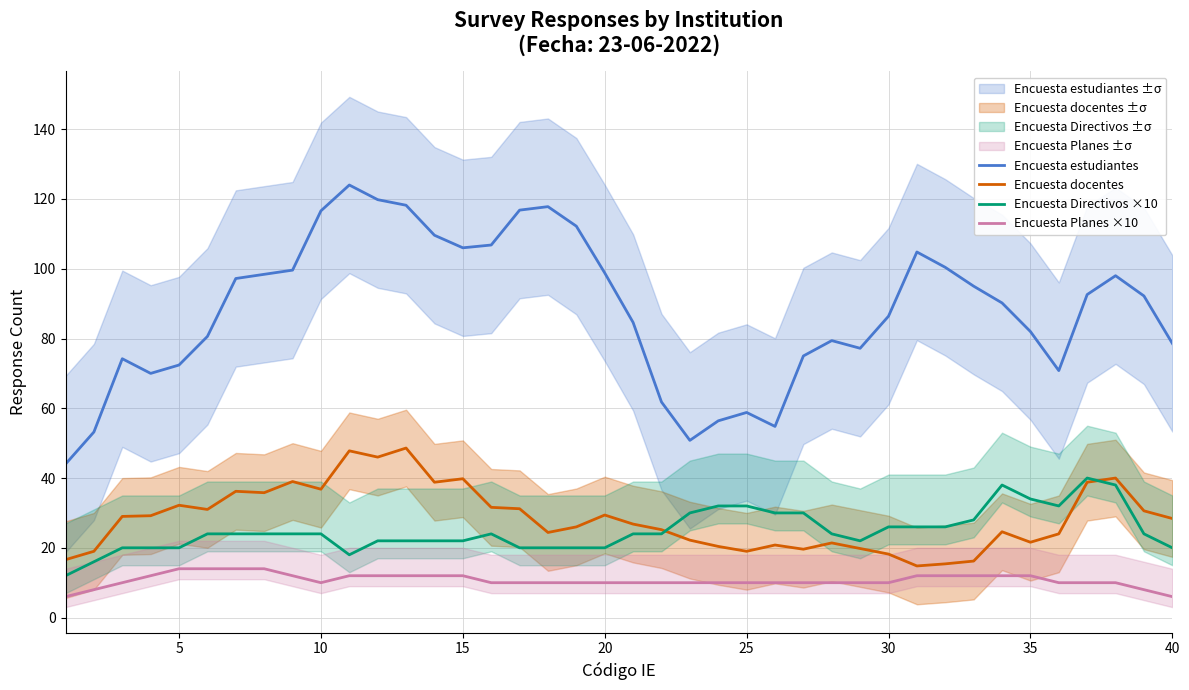

What are all the series names shown in the legend?

Encuesta estudiantes, Encuesta docentes, Encuesta Directivos ×10, Encuesta Planes ×10